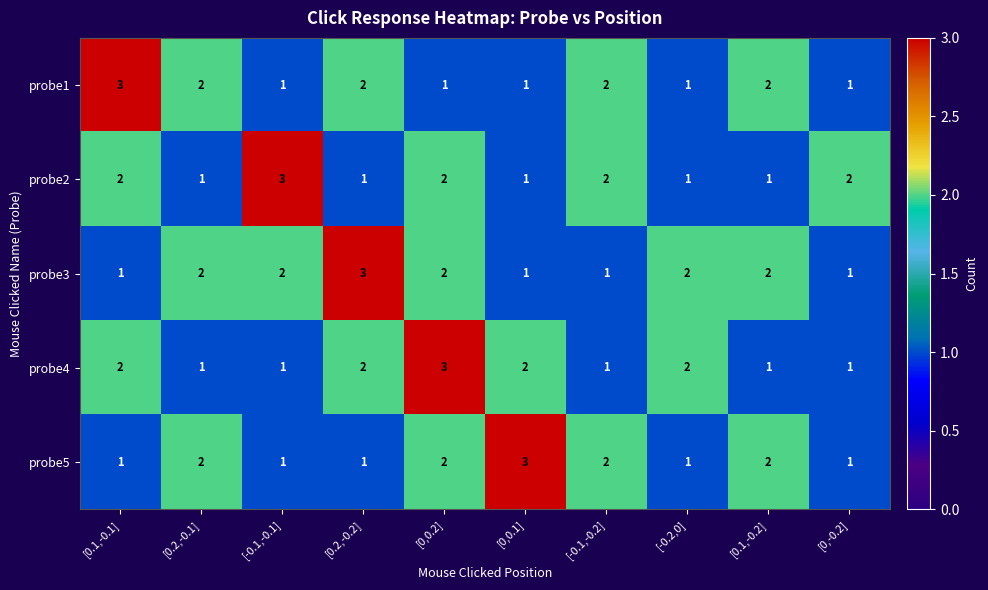

How many probe4 values are between 1 and 2?

9